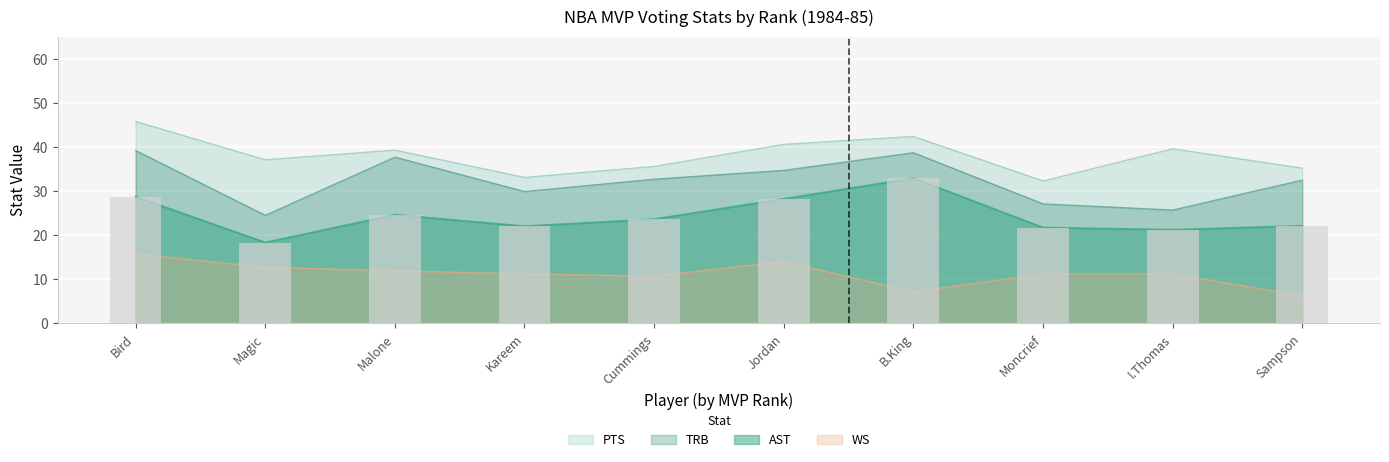

Are the bars grouped side by side (vs. stacked)?

Yes